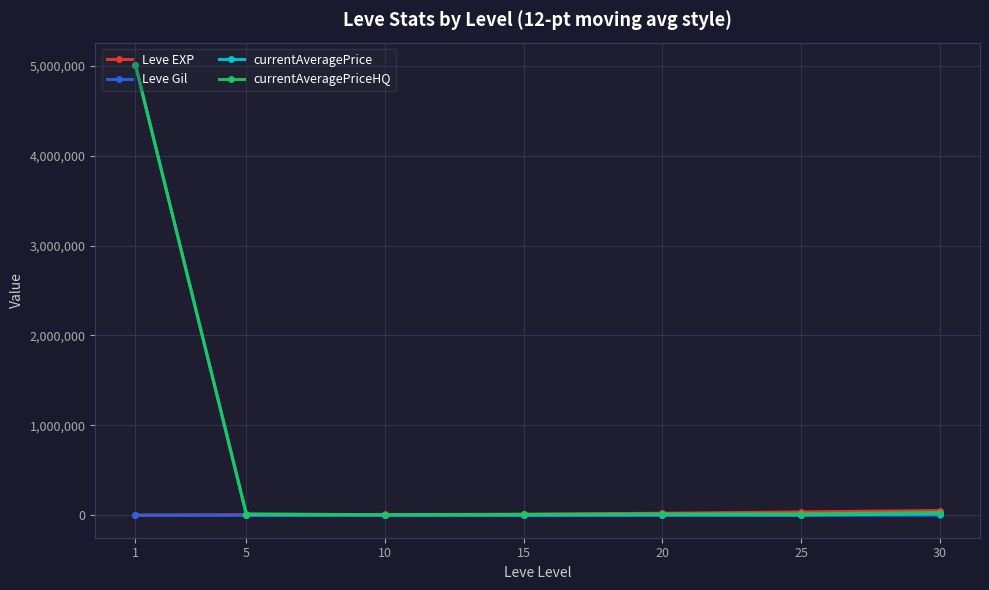

Which series has the largest range (max minus min)?

currentAveragePrice